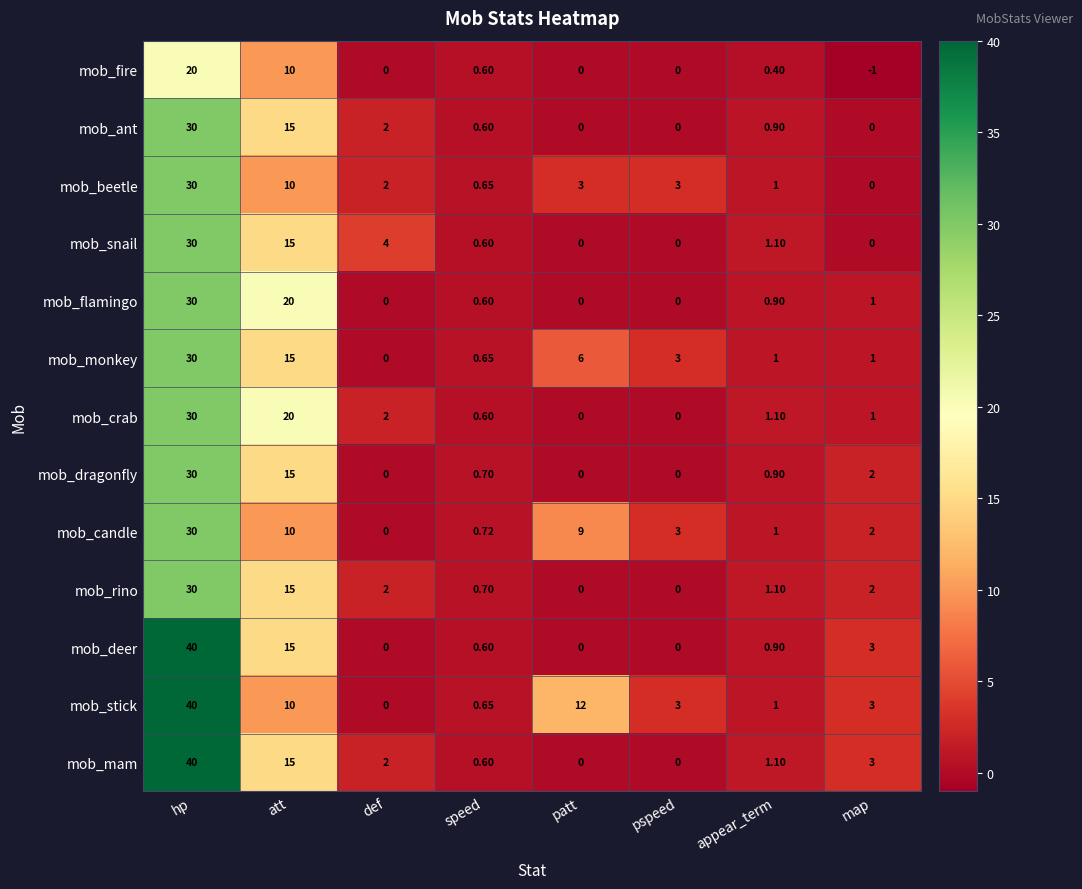

Which category has the highest value in the mob_ant series?

hp